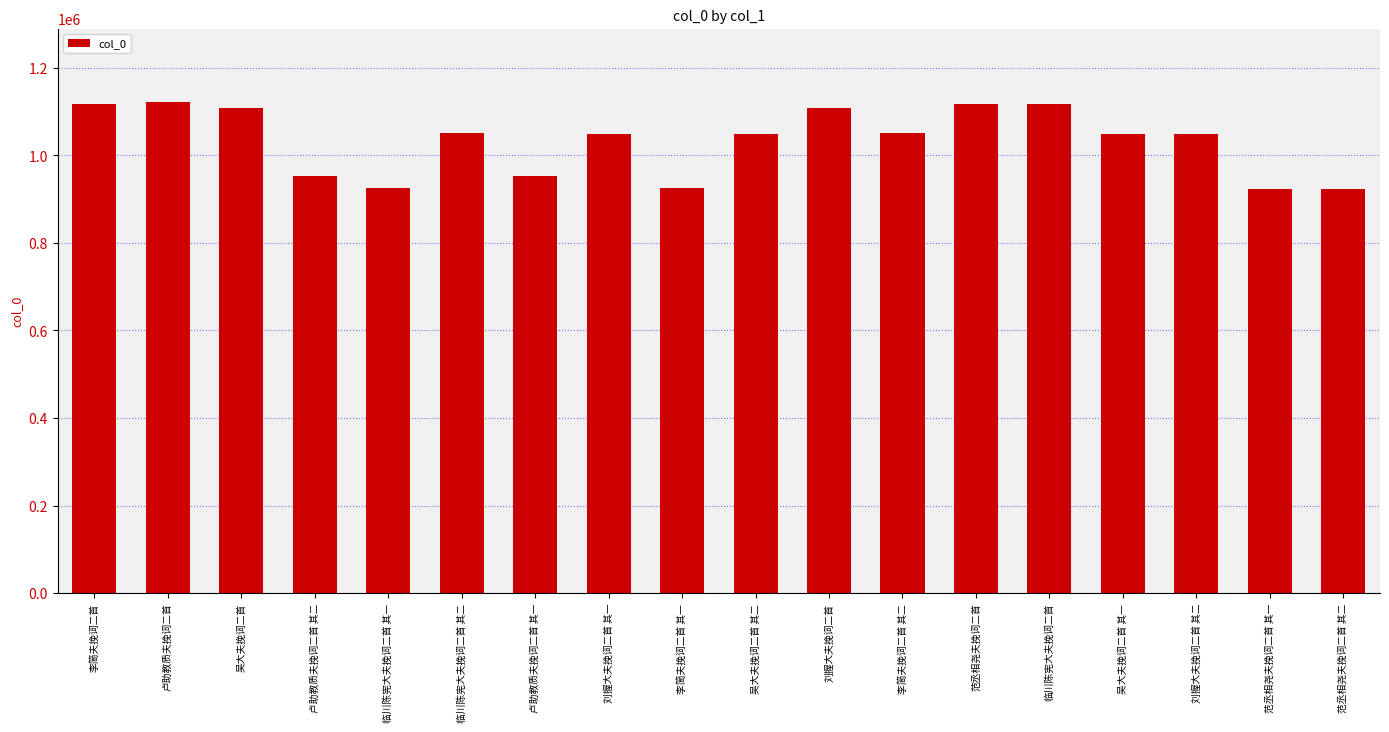

At which label is the value closest to 1022607?

吴大夫挽词二首 其一